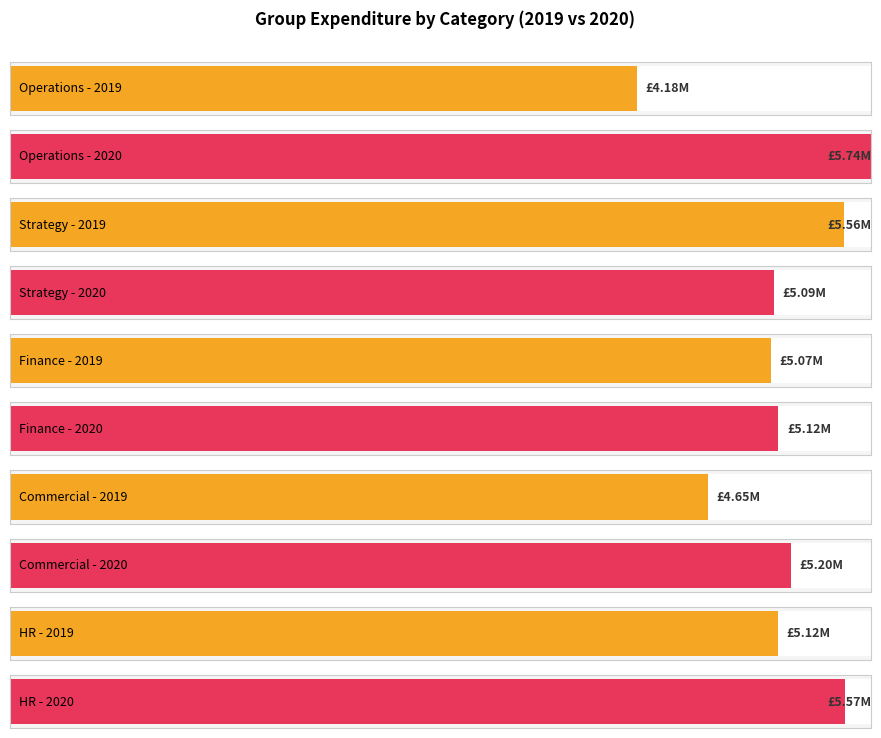

How many series are shown in this chart?

2